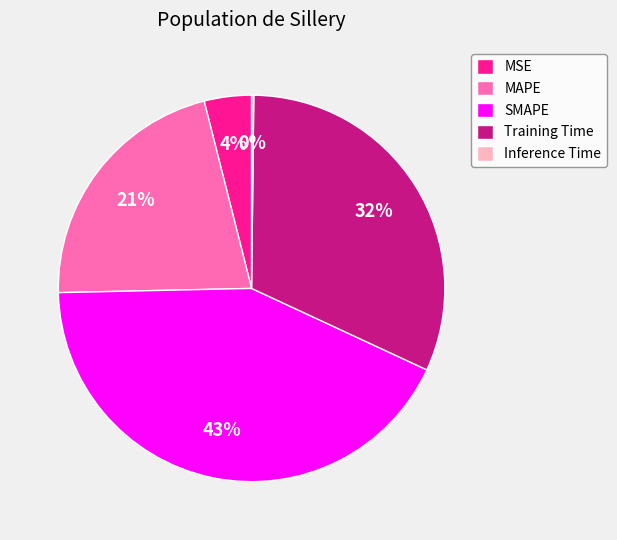

Does MSE represent more than half of the total?

No